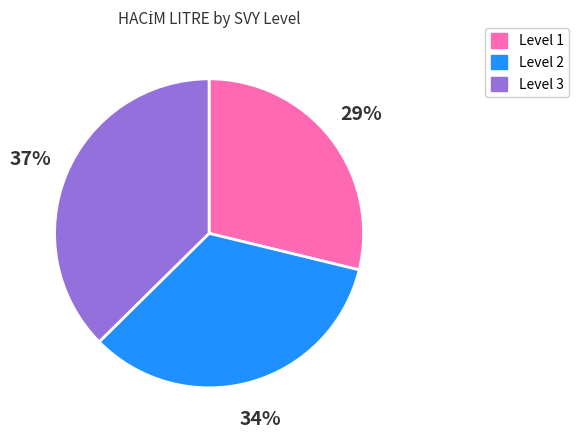

The Level 1 slice represents 29% of the pie. True or false?

True